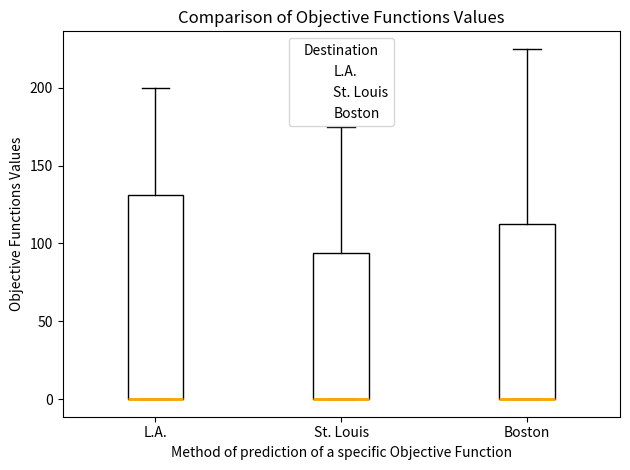

Where is the upper edge of the box for L.A. on the y-axis? The values are not printed on the chart, so give them approximately, as read against the axis.

130